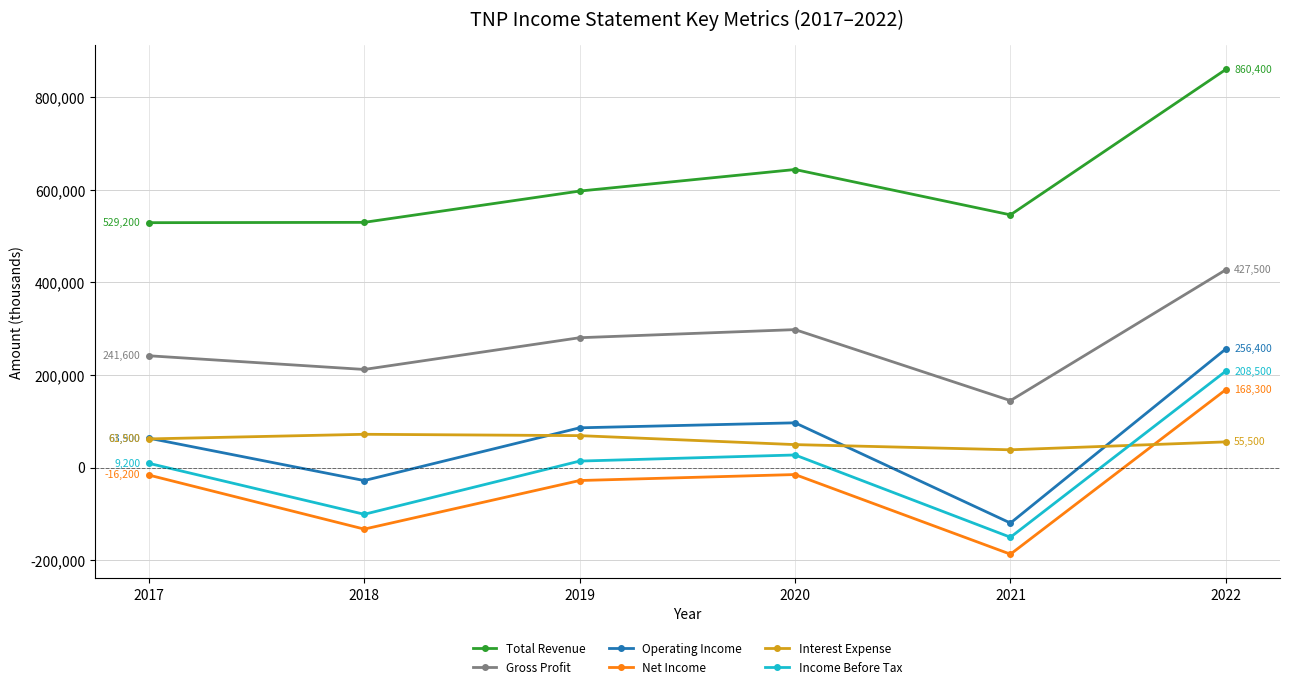

What is the value of the Income Before Tax point at the 1st from the left?

9200